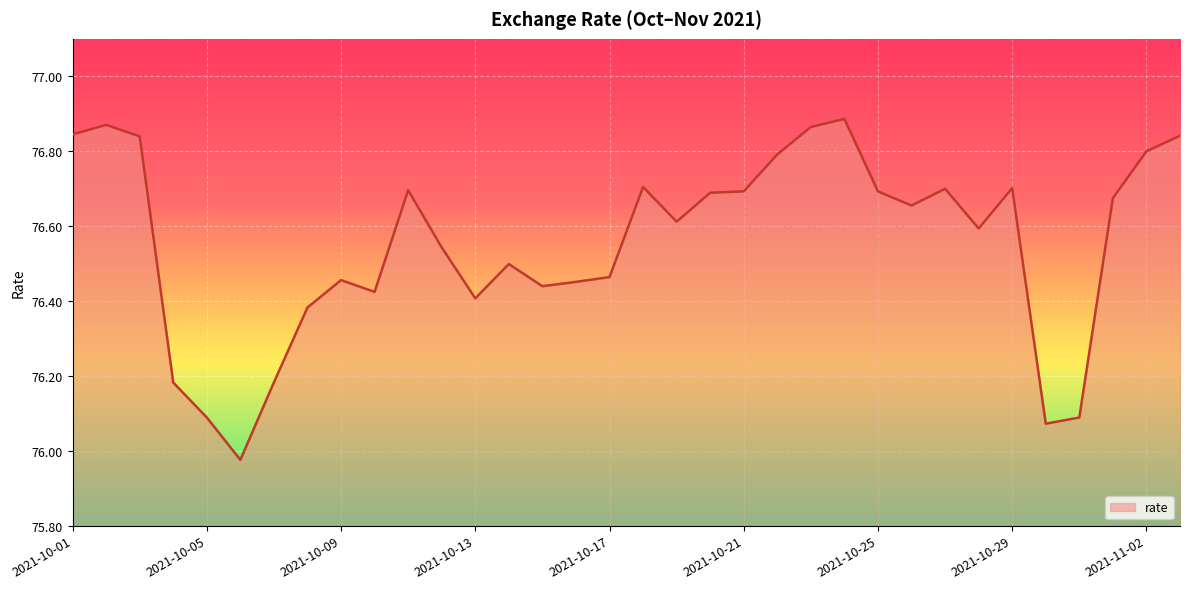

What is the difference between the maximum and minimum values?

0.9